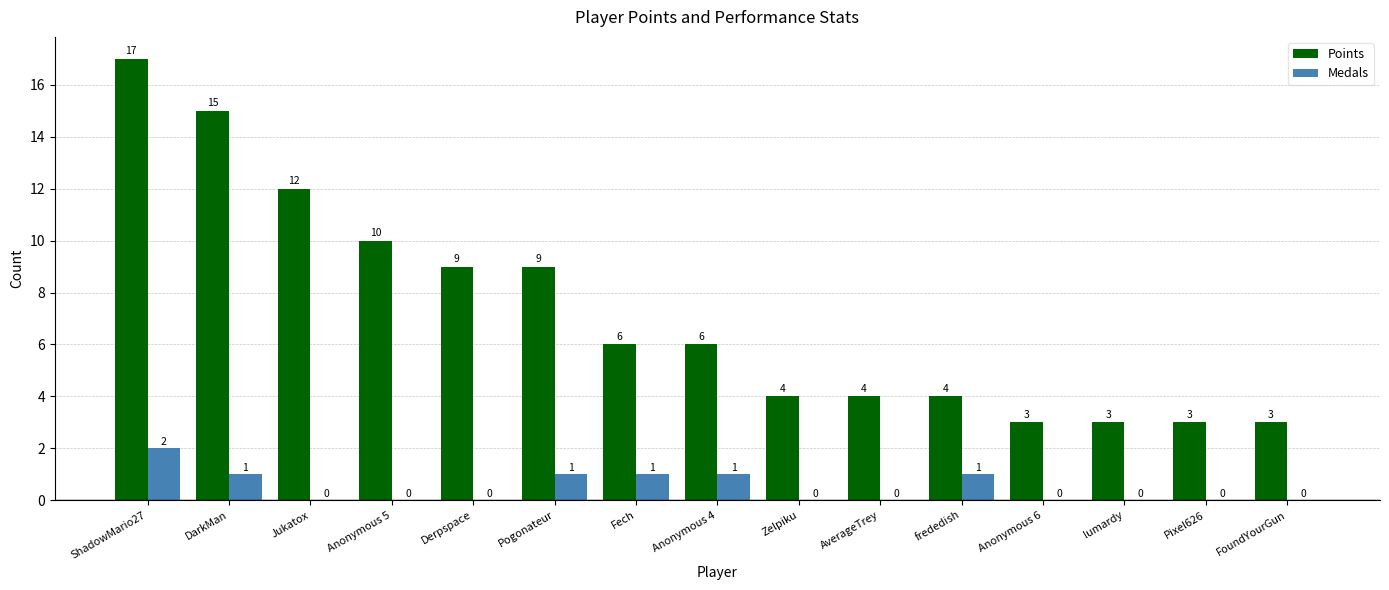

Which label corresponds to the largest value in the chart?

ShadowMario27